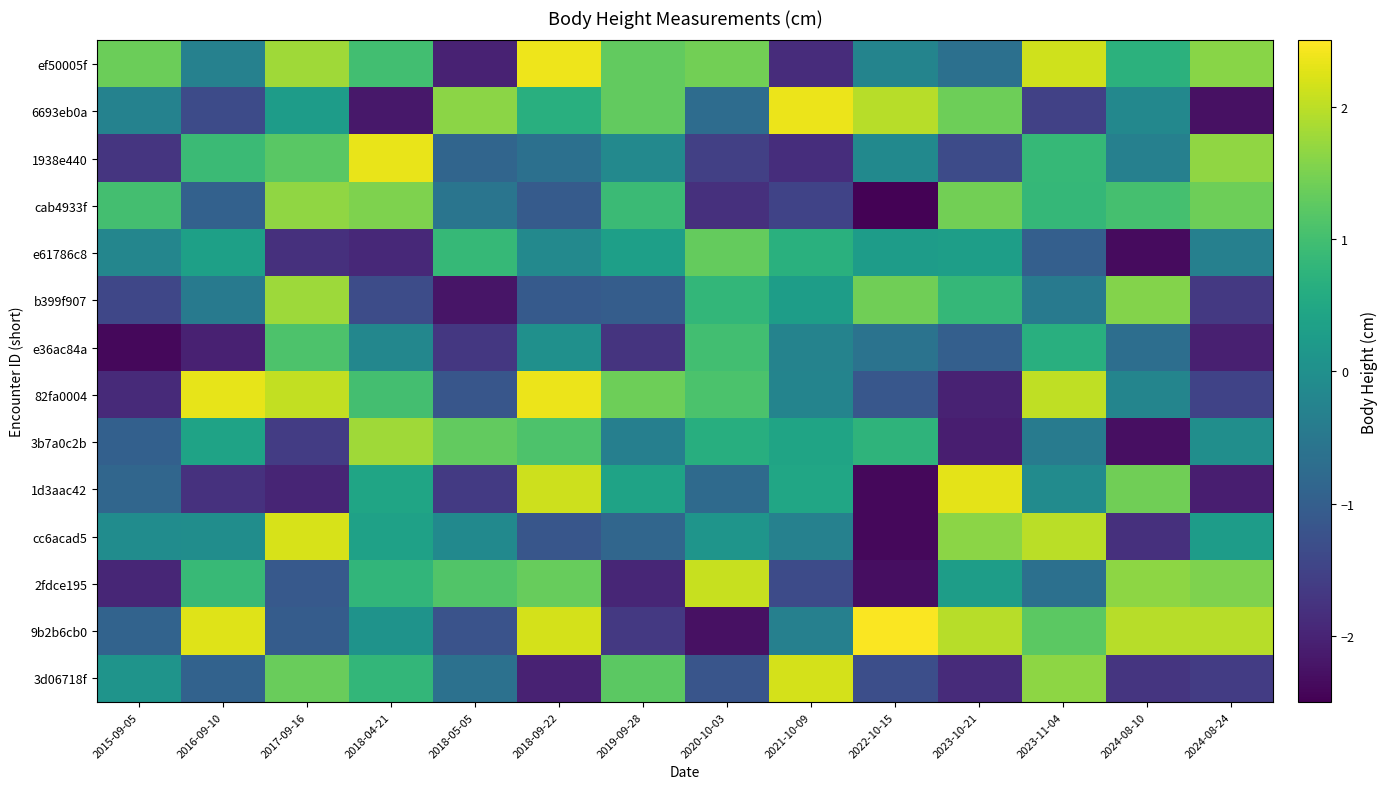

What is the greatest value displayed?

2.5